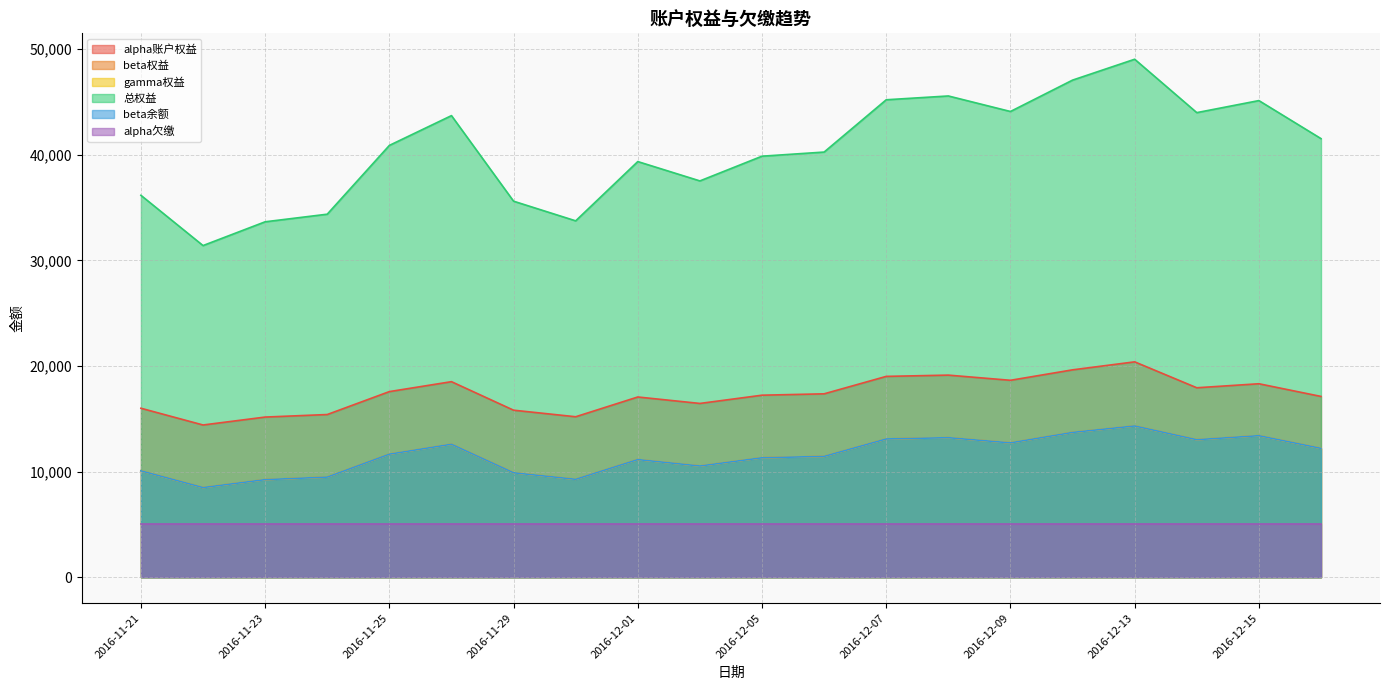

What is the maximum value shown in the chart?

49032.7